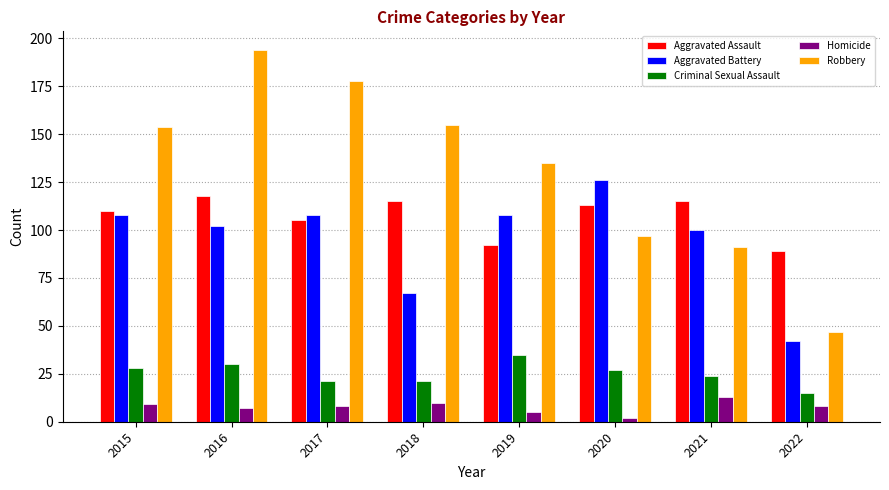

List the series in order of their peak value, highest first.

Robbery, Aggravated Battery, Aggravated Assault, Criminal Sexual Assault, Homicide